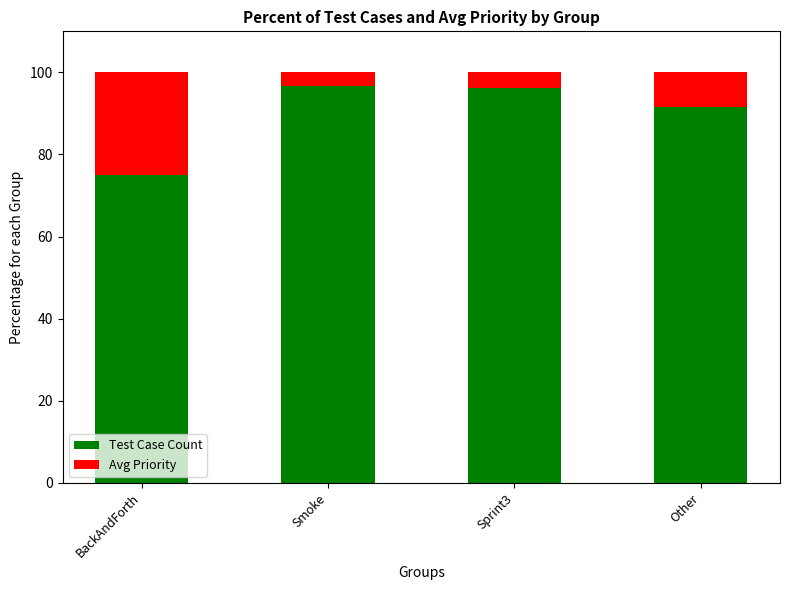

Where does the Test Case Count series first go above 96?

Smoke